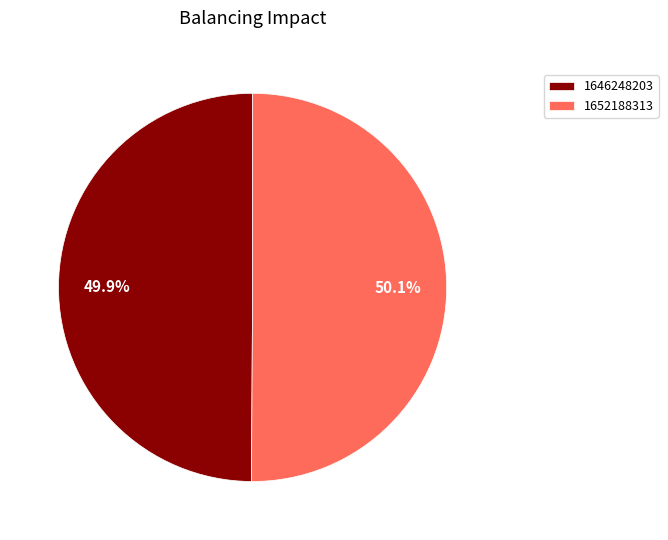

What is the ratio of the value at 1652188313 to the value at 1646248203?

1.0